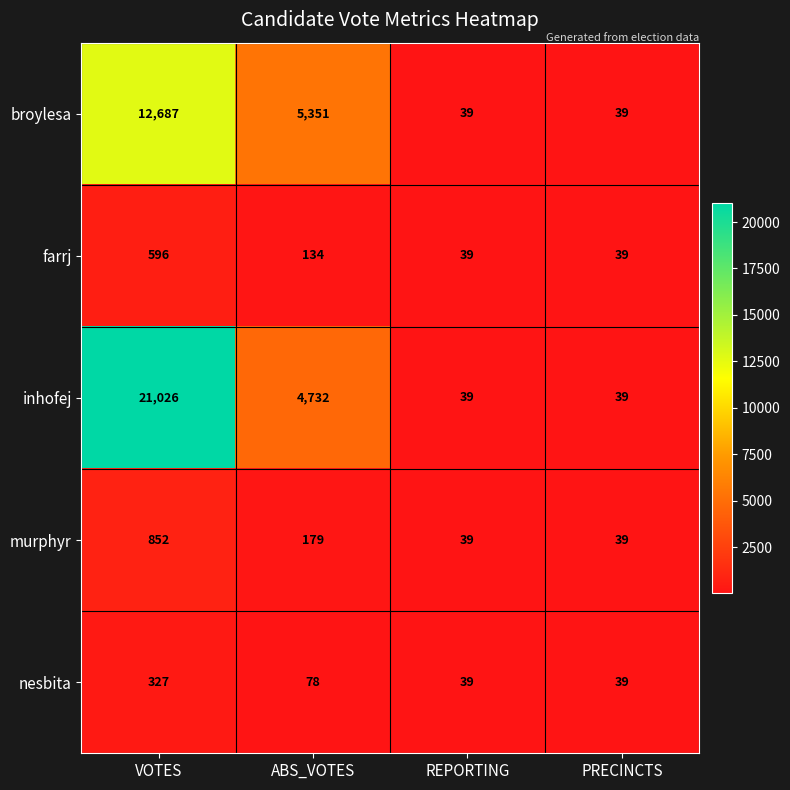

At which label does murphyr first exceed 179?

VOTES